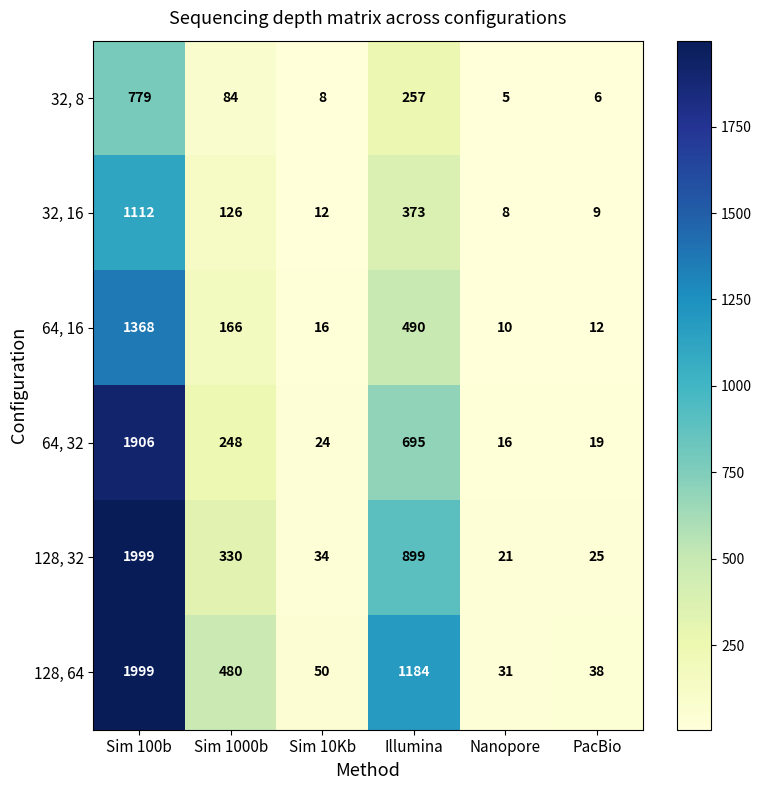

What is the average value of the 64, 32 series?

485